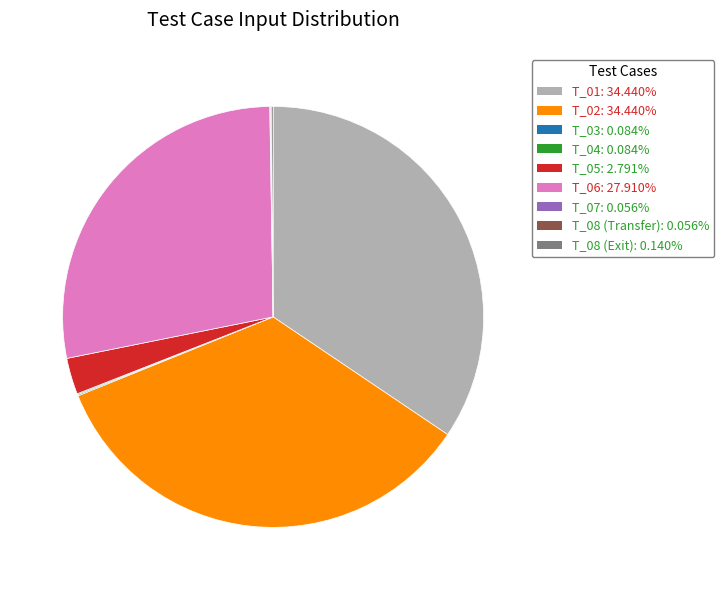

Is there any slice that represents more than half of the pie?

No